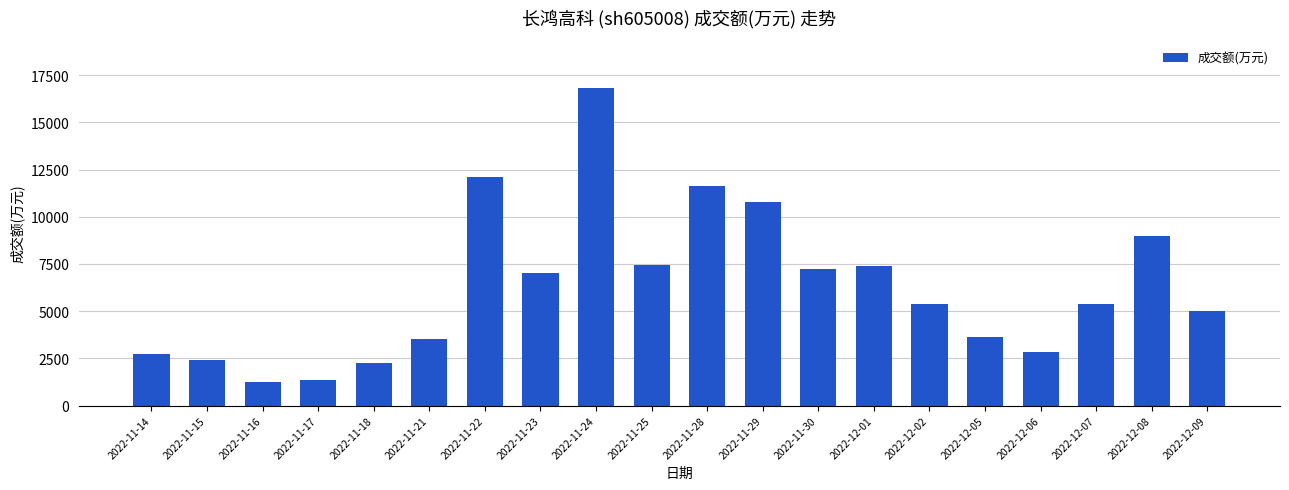

What is the label of the 11th bar from the left?

2022-11-28